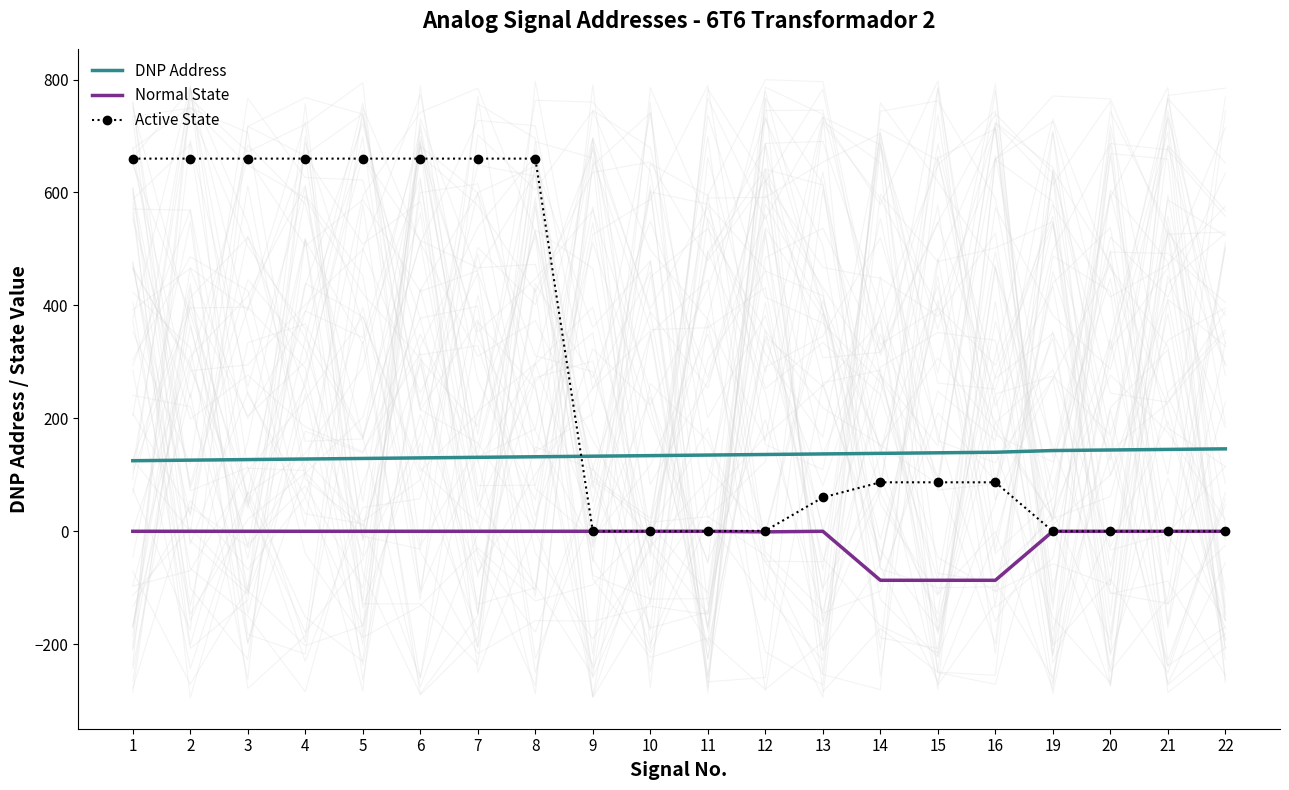

Is it true that Active State equals 660.0 at 3?

True